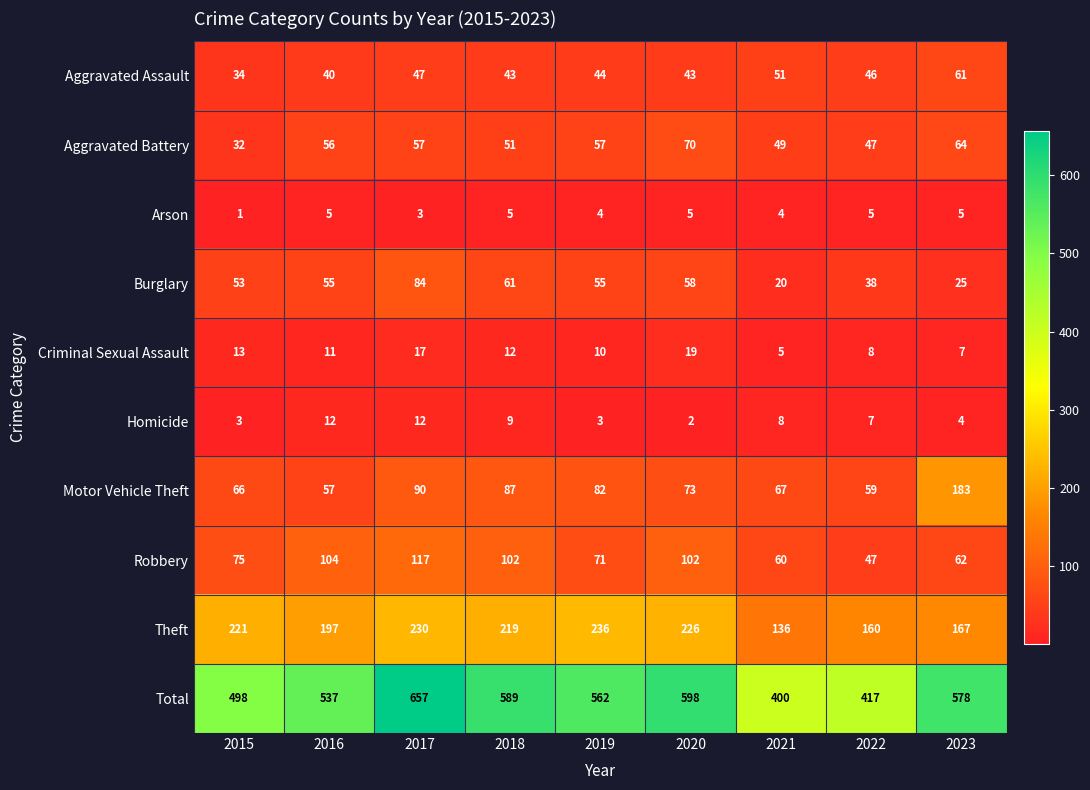

What is the greatest value displayed?

657